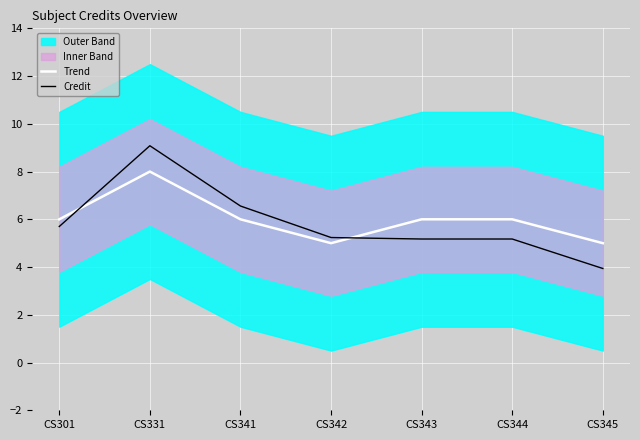

How many values in the Trend series are below 6?

2